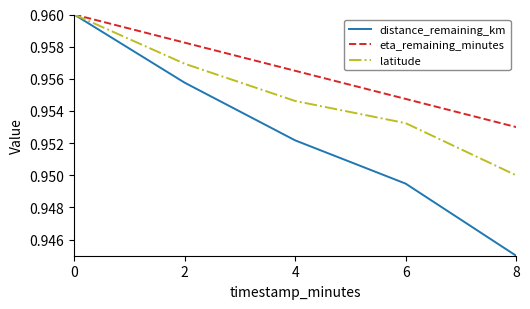

Where is eta_remaining_minutes nearest to the value 0?

8